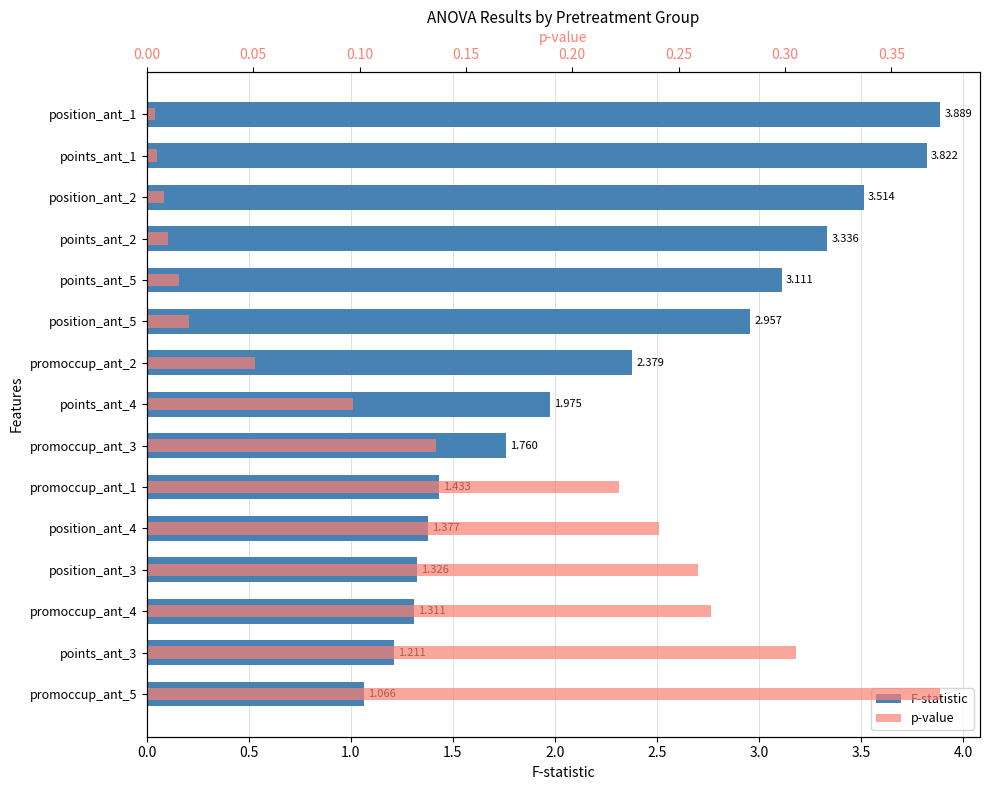

Between position_ant_1 and promoccup_ant_3, which is larger?

position_ant_1